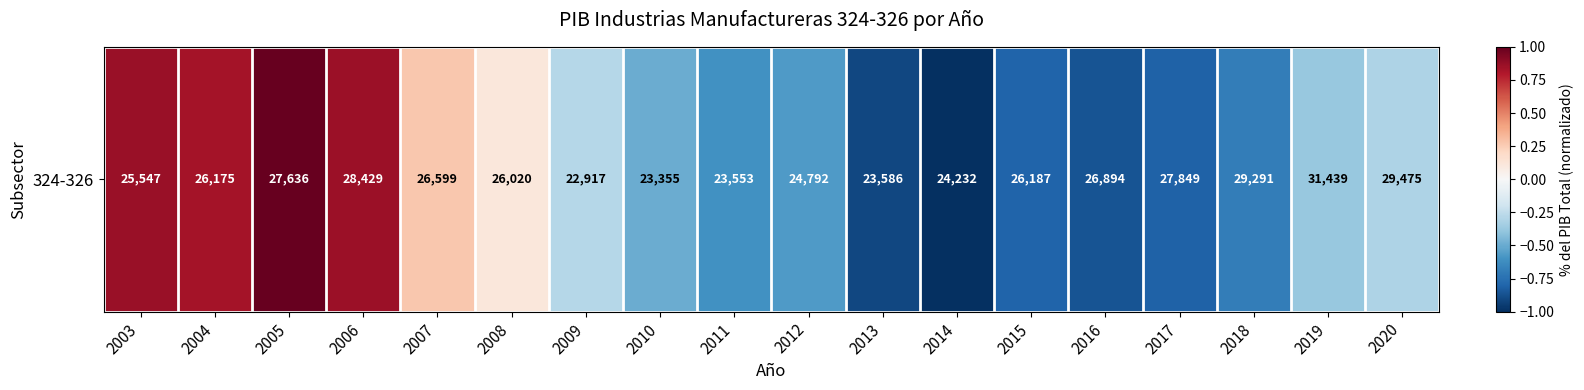

What is the change in value from 2013 to 2015?

+0.1